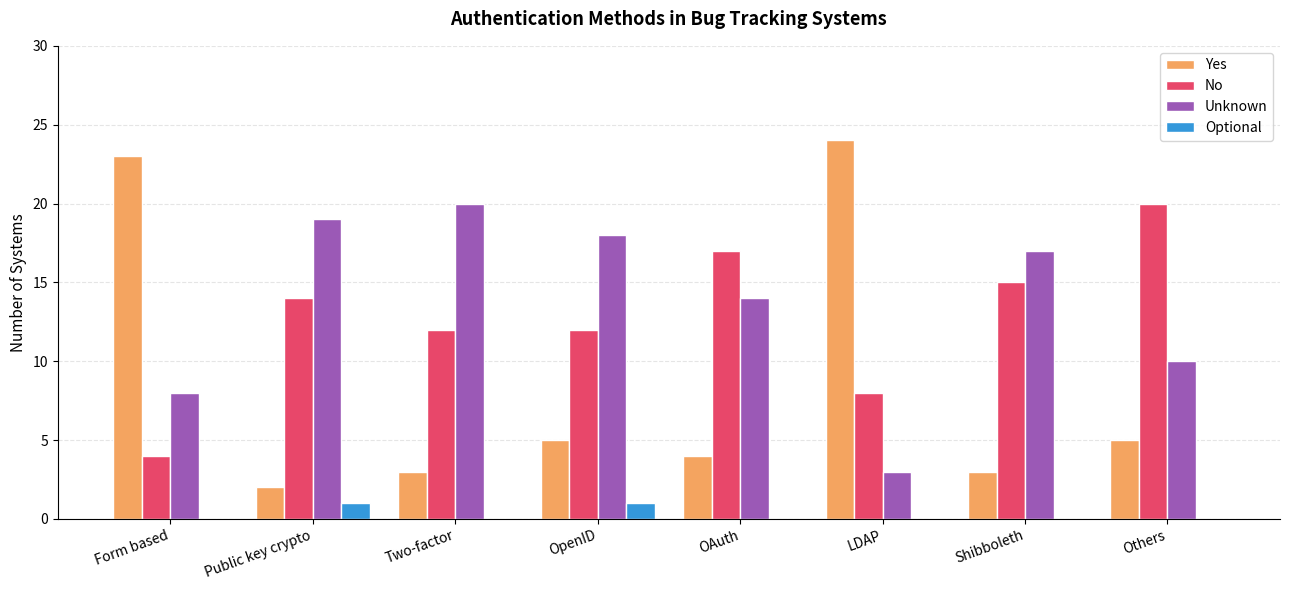

What is the approximate value of No at Others?

20